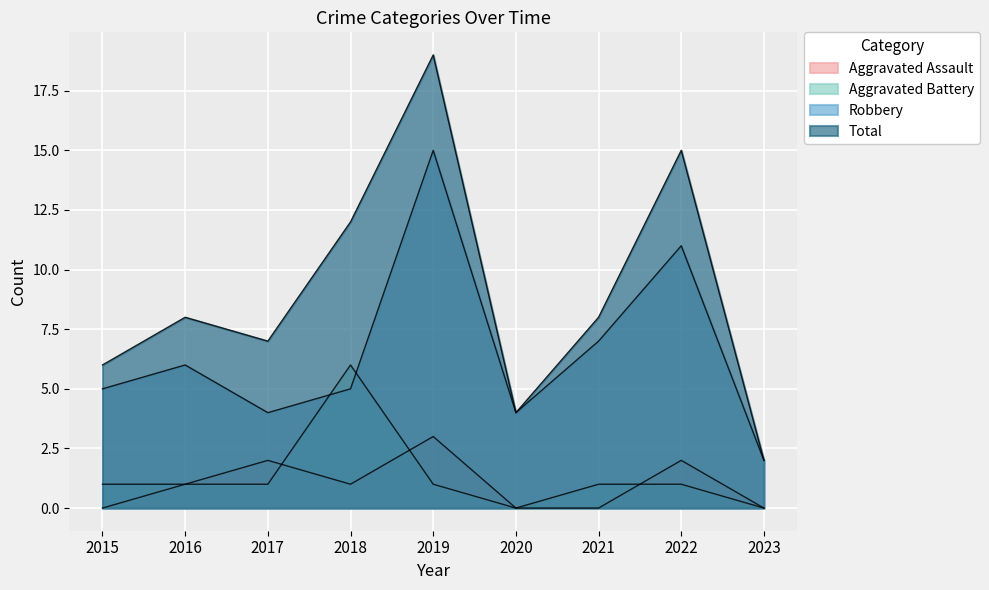

Count the Aggravated Battery values in the range 1 to 2.

6